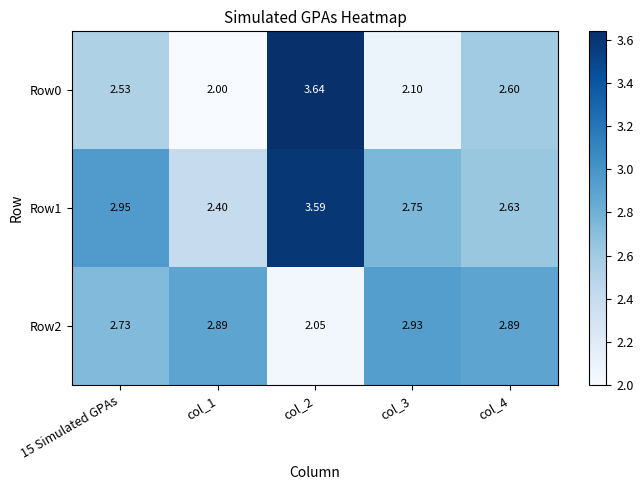

Is the value of Row2 at col_3 greater than the value of Row0 at 15 Simulated GPAs?

Yes